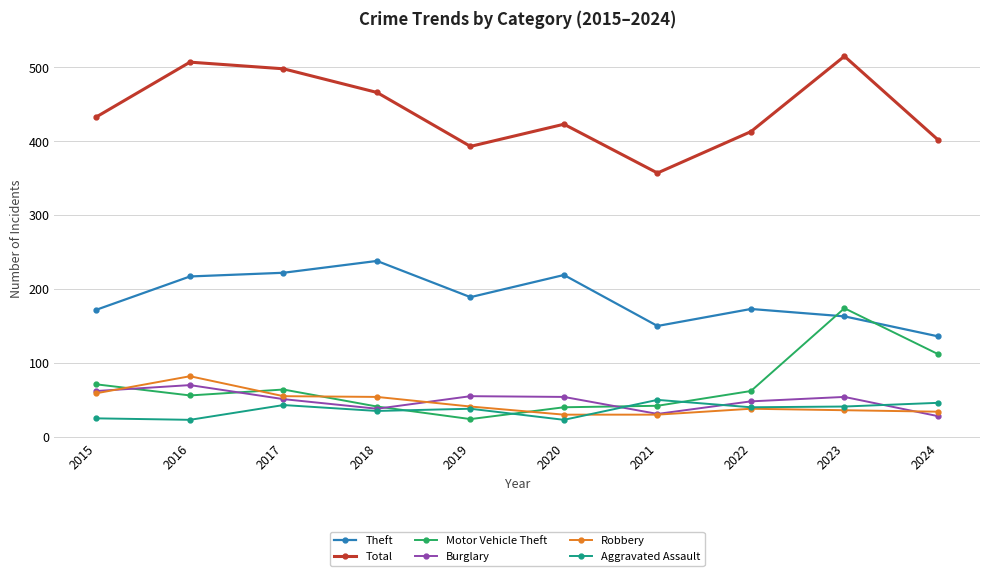

What is the approximate value of Robbery at 2024?

34